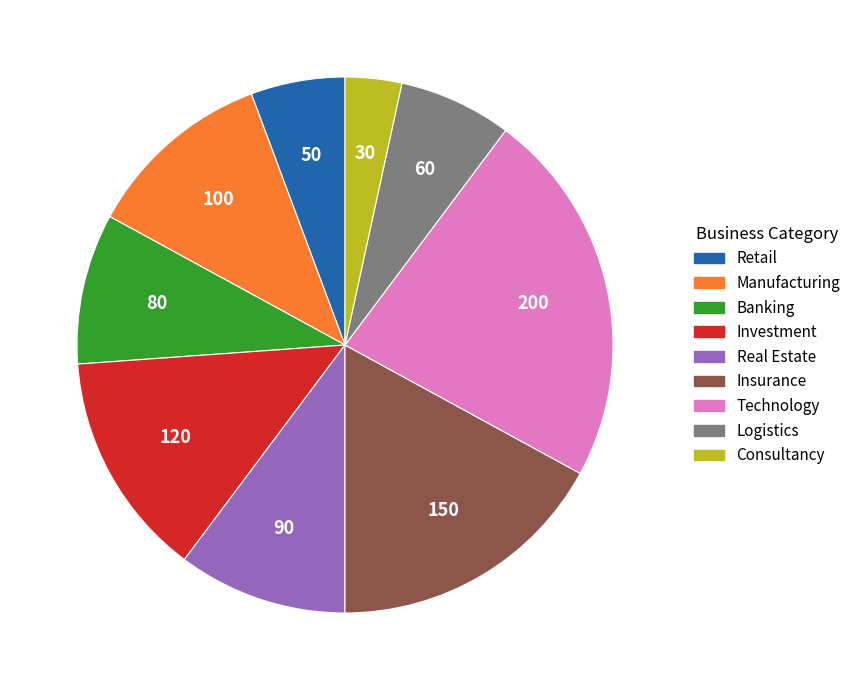

Which slice is the largest?

Technology